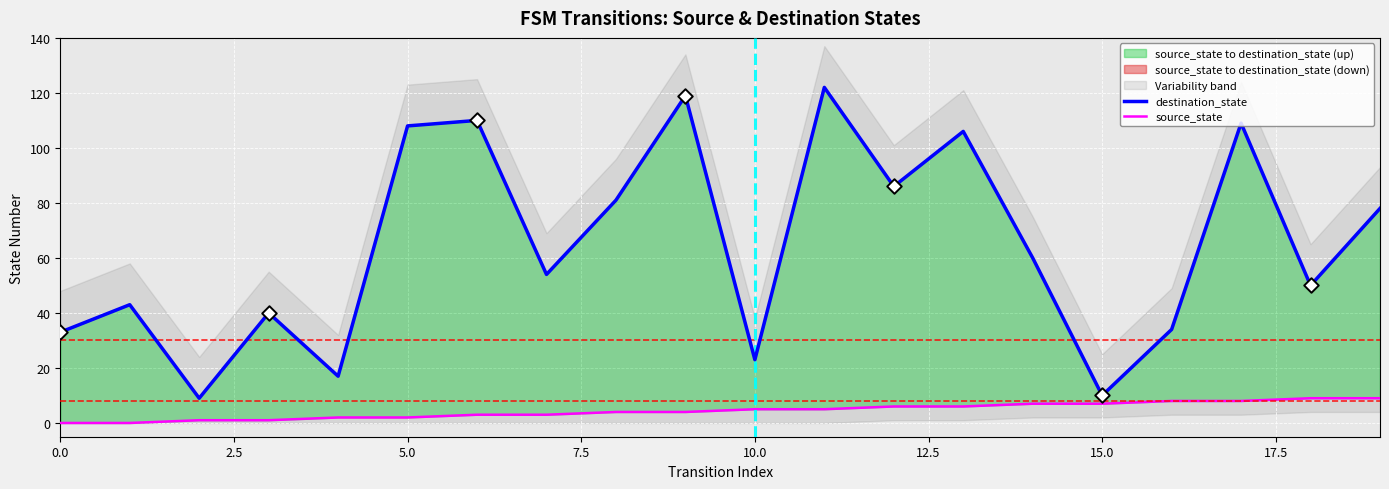

Which series has the largest total across all categories?

destination_state